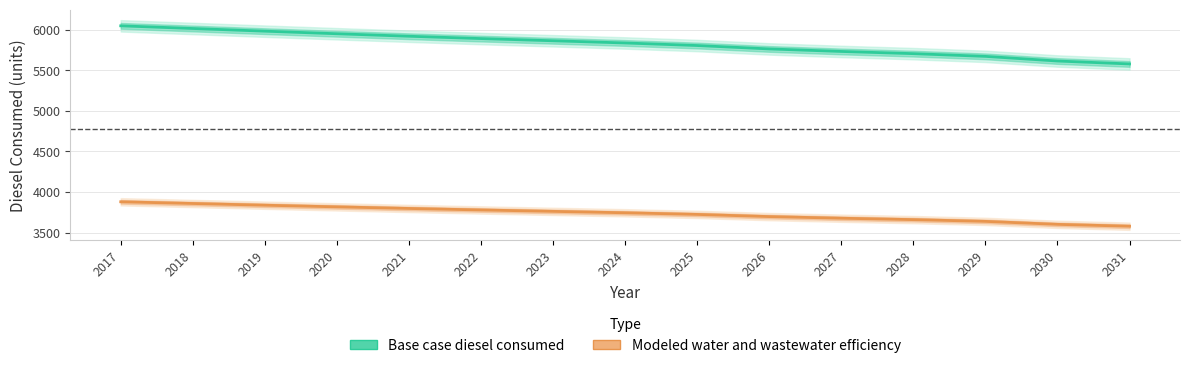

Which series has the largest range (max minus min)?

Base case diesel consumed